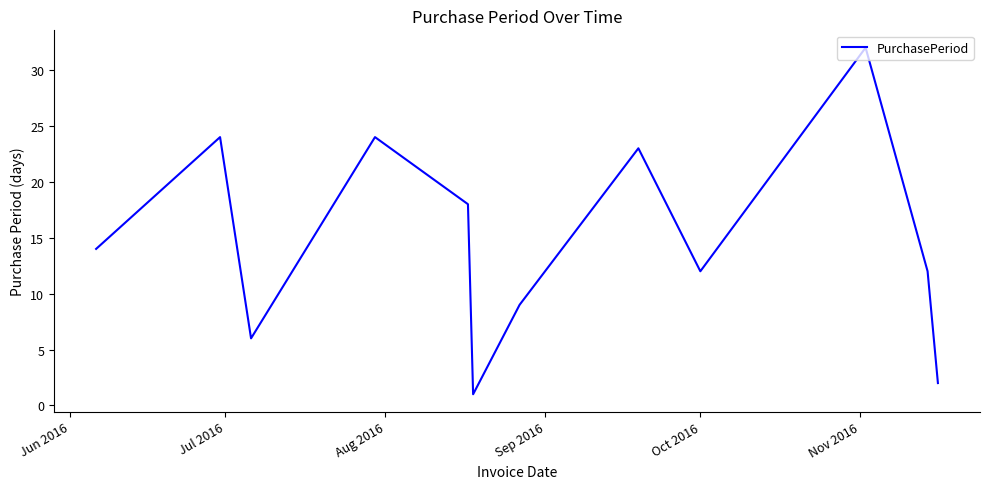

What is the maximum value shown in the chart?

32